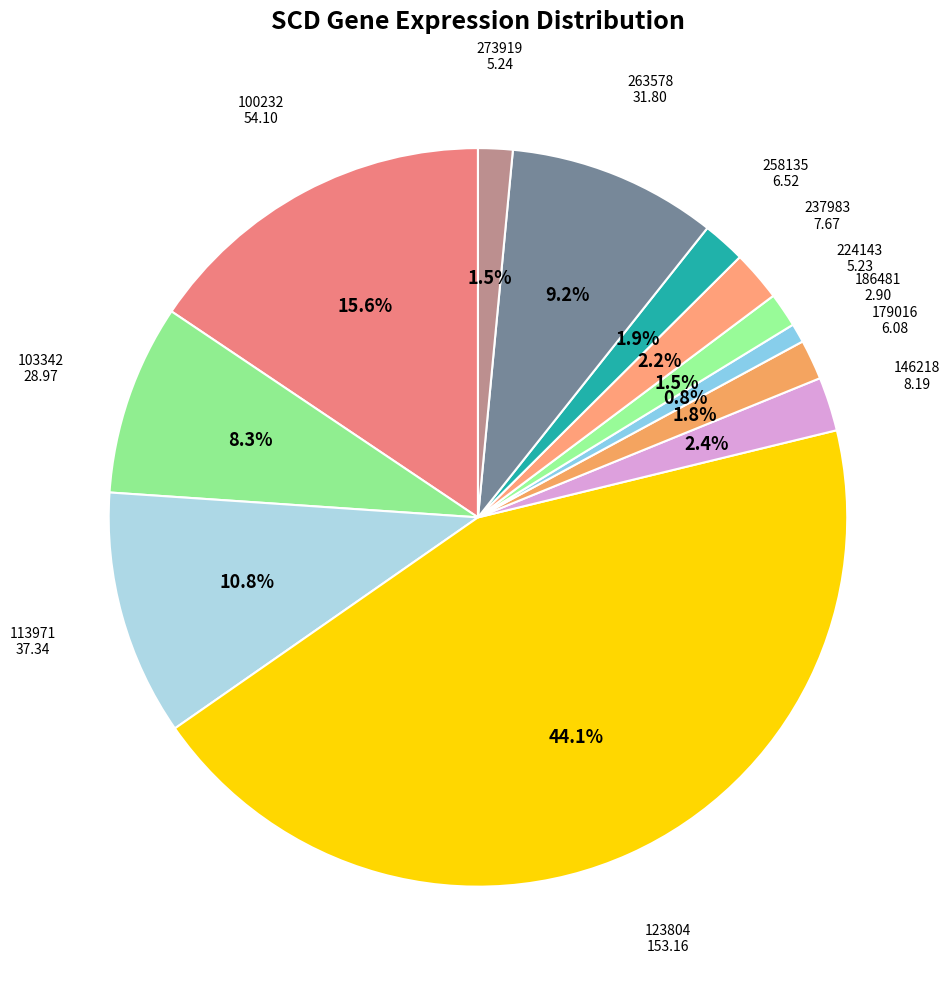

Rank the categories by value from lowest to highest.

186481, 224143, 273919, 179016, 258135, 237983, 146218, 103342, 263578, 113971, 100232, 123804